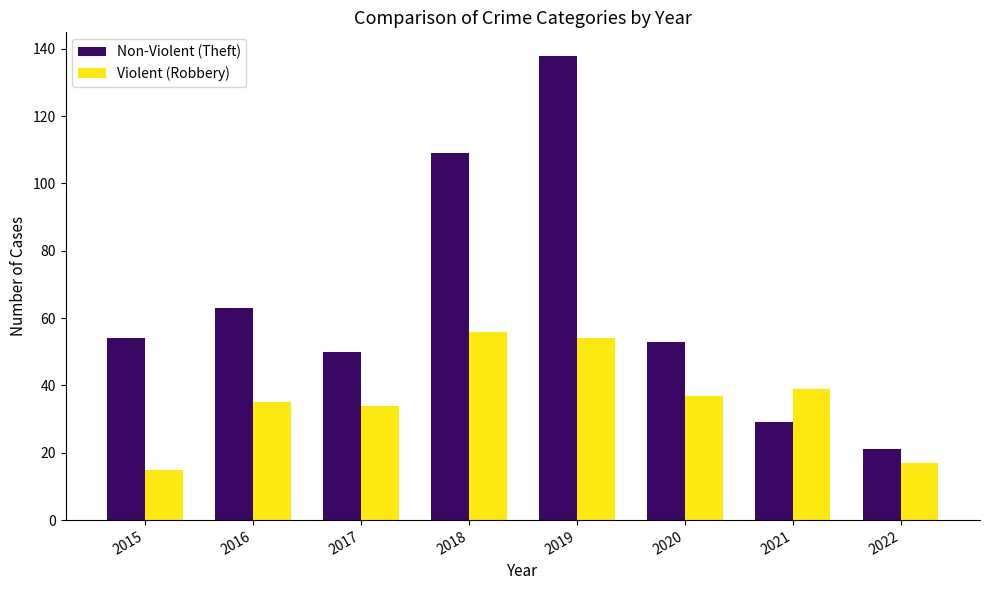

What is the value of the Non-Violent (Theft) bar at the 8th from the left?

21